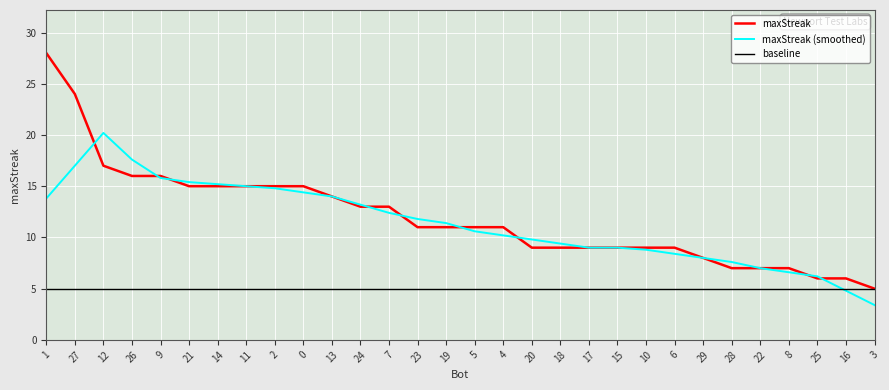

Rank the series by their maximum value, from lowest to highest.

baseline, maxStreak (smoothed), maxStreak